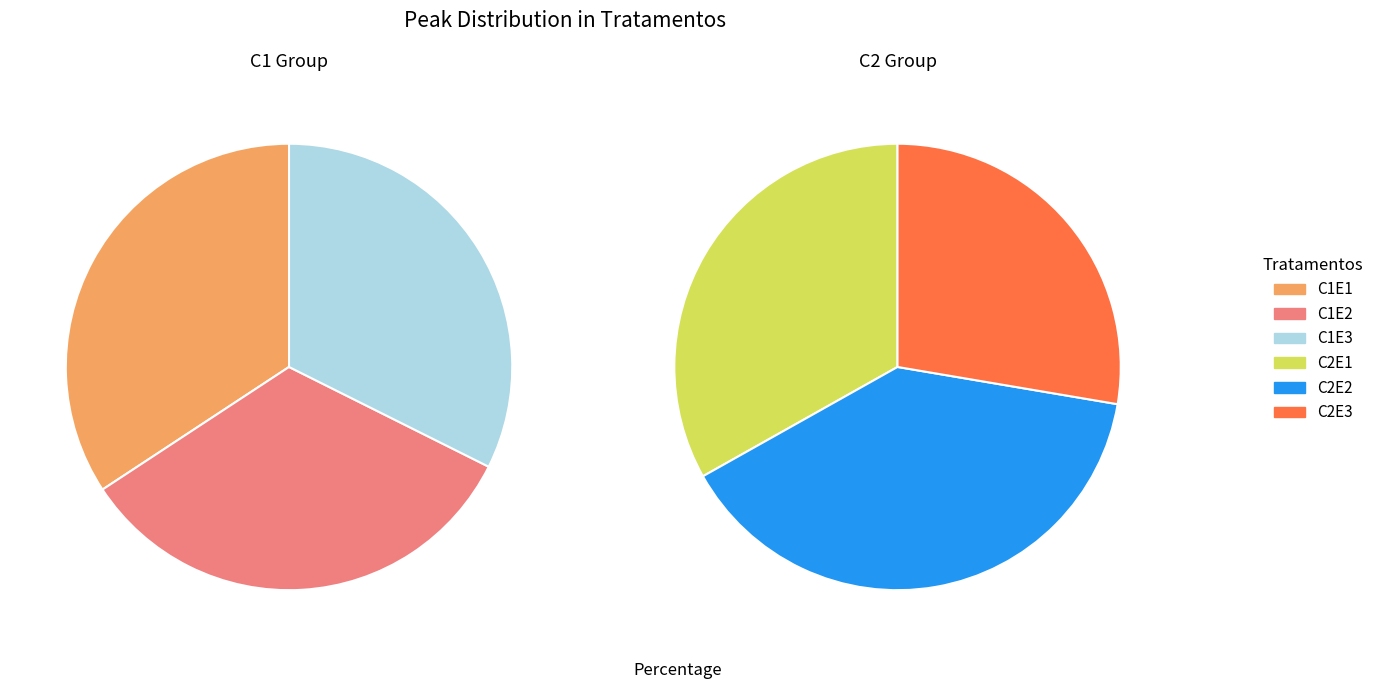

Which slice is the smallest?

C2E3